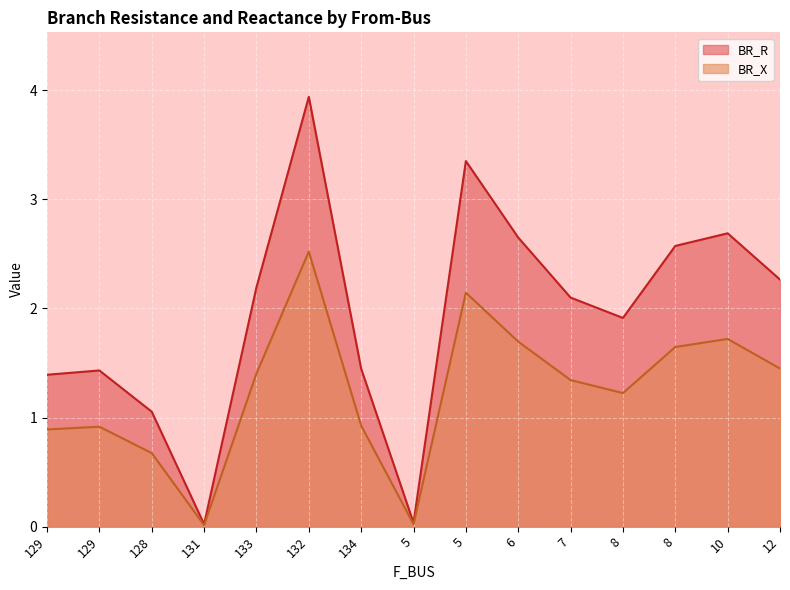

How many distinct data groups are displayed?

2